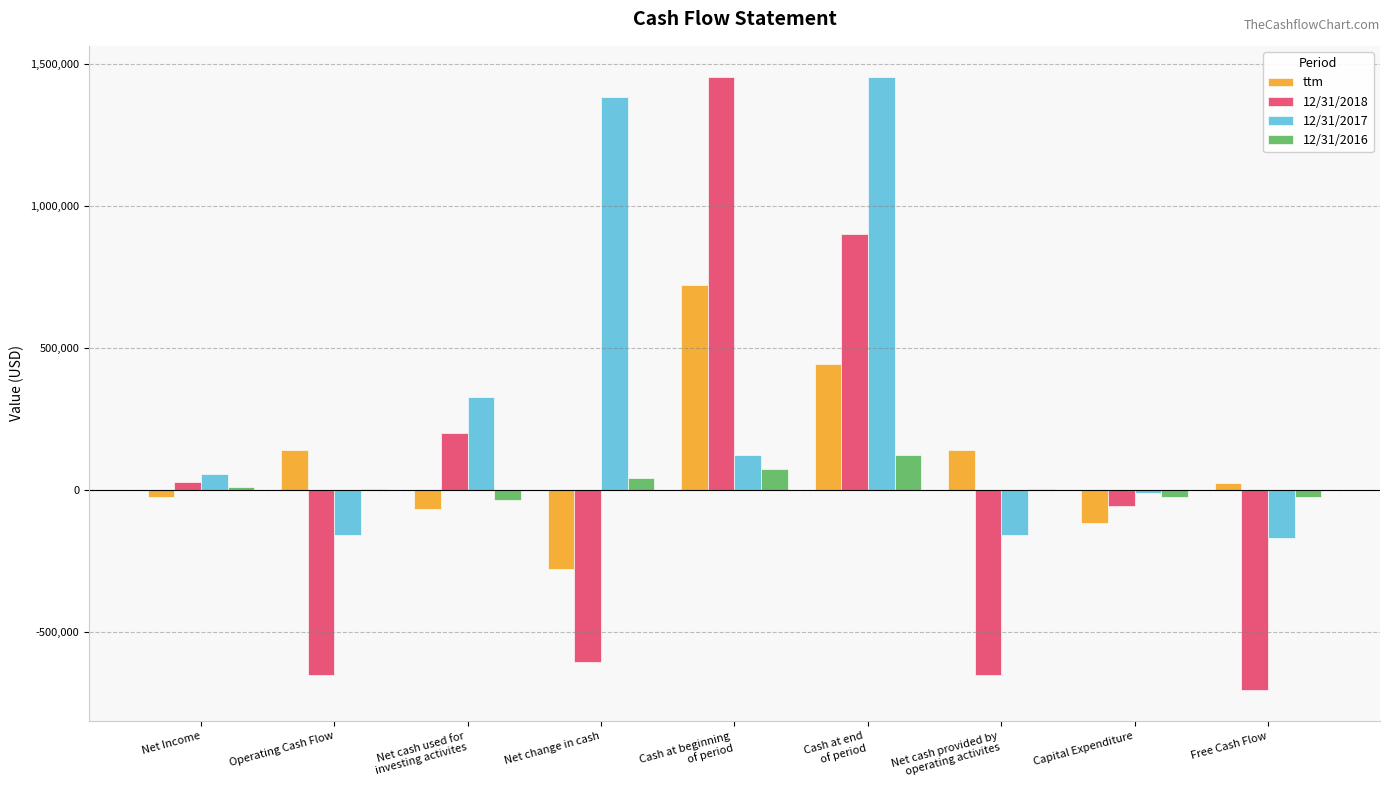

Which series has the largest total across all categories?

12/31/2017